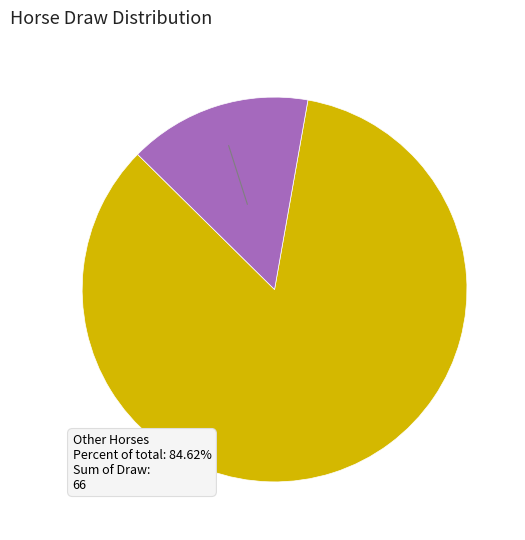

Is there a majority slice in this chart?

Yes